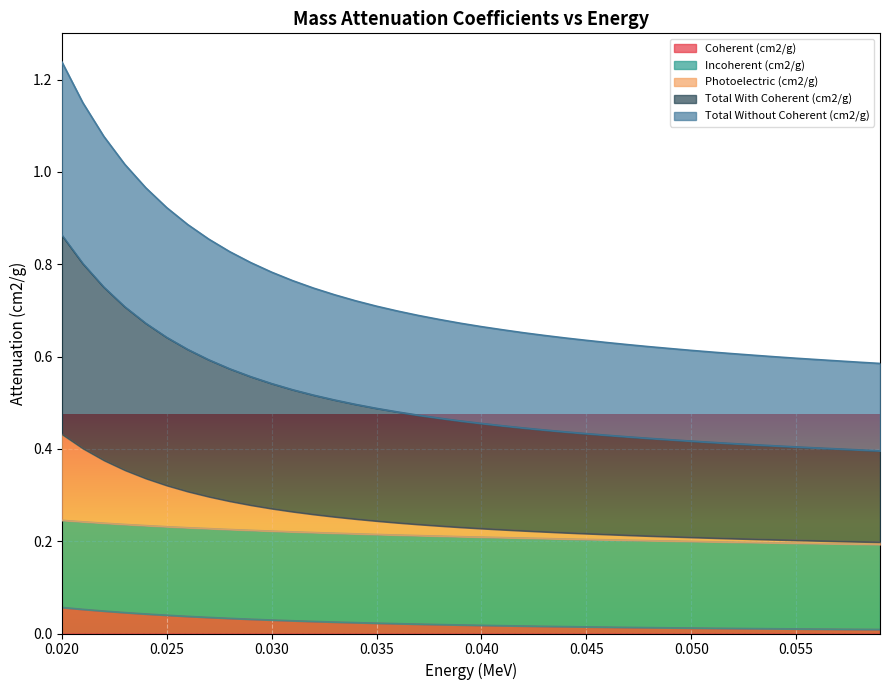

What position from the left is 0.026?

7